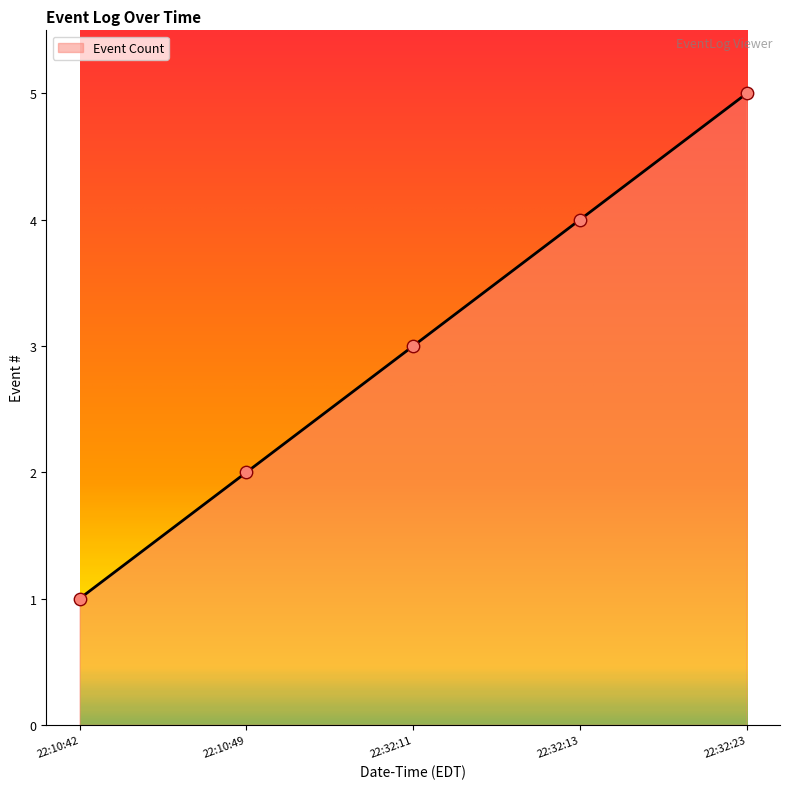

What is the change in value from 22:32:11 to 22:32:13?

+1